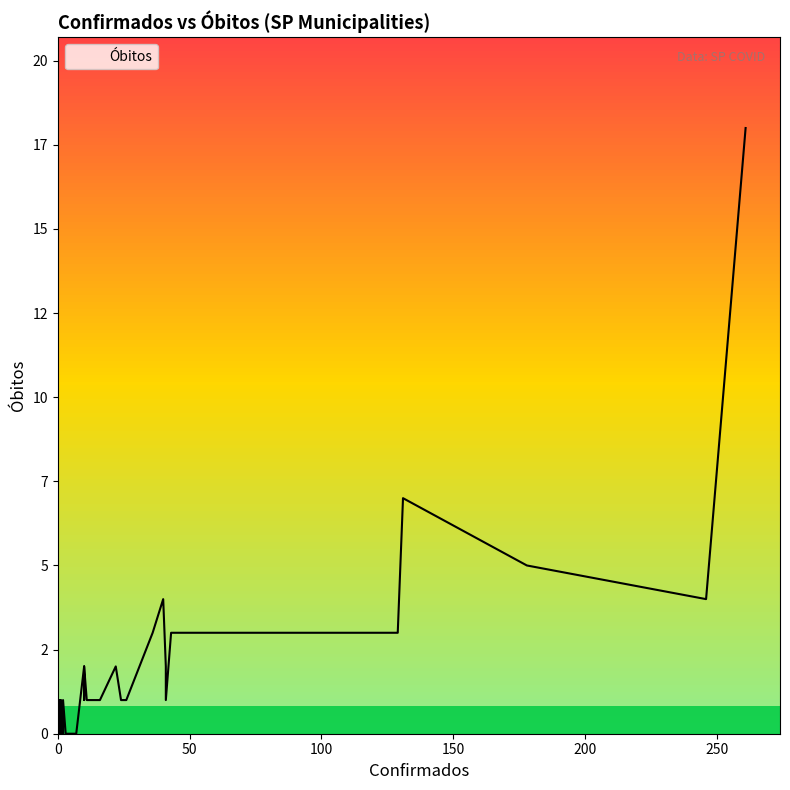

Does the chart have visible grid lines?

No